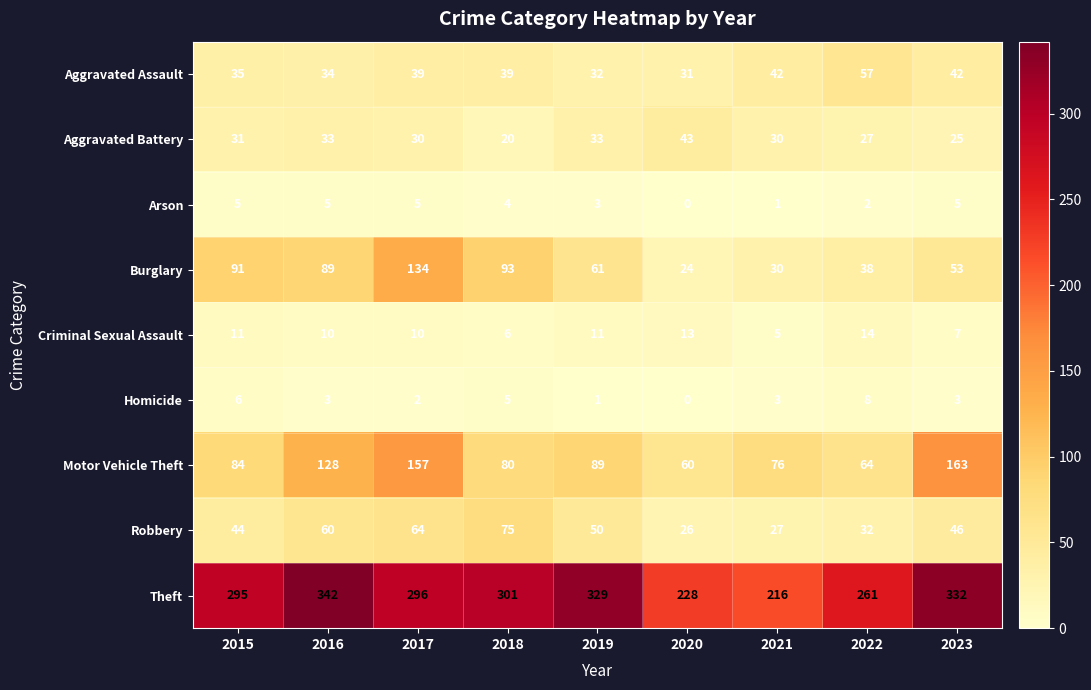

What is the average value of the Burglary series?

68